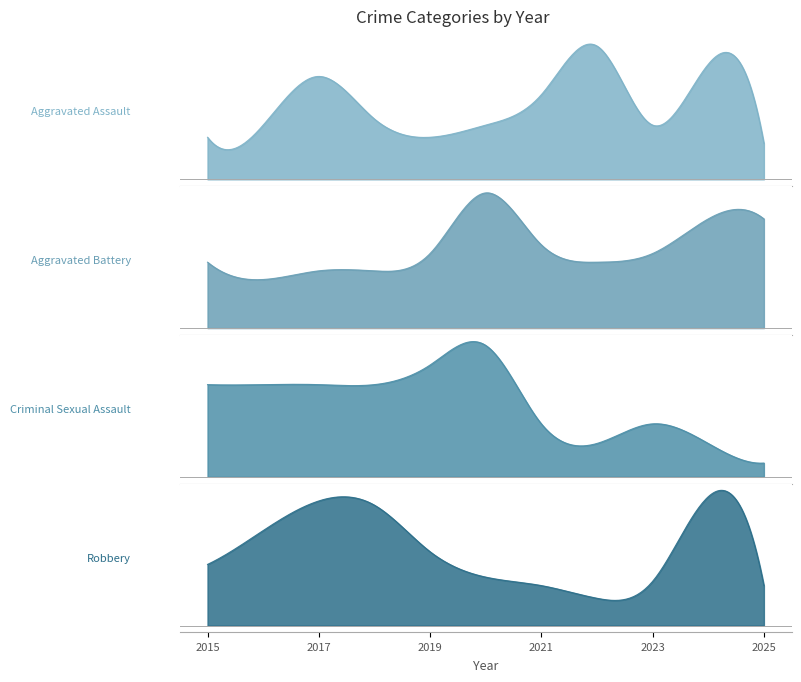

What is the average value of the Aggravated Assault series?

14